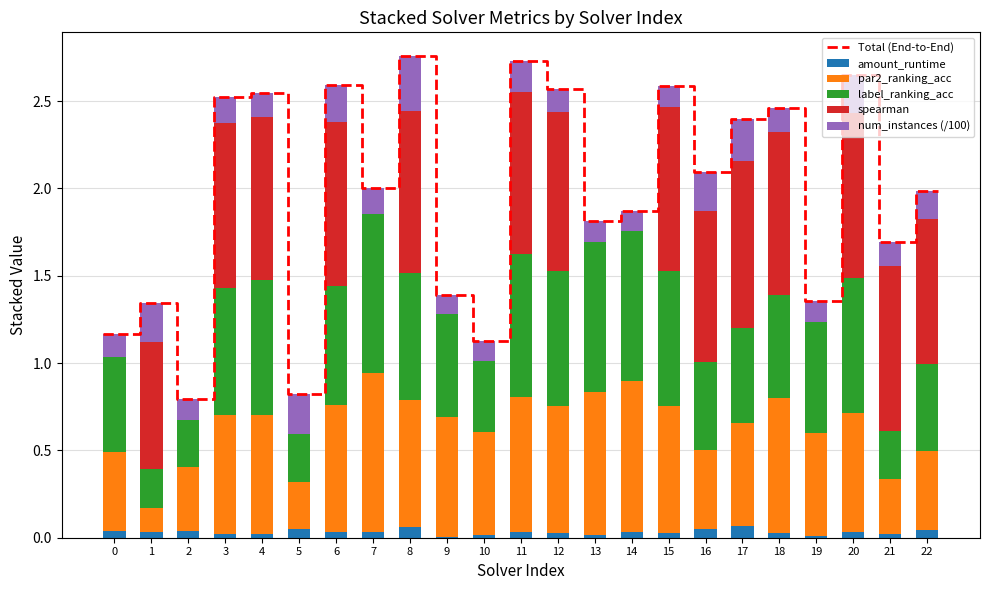

Reading left to right, list all the values displayed in this chart.

par2_ranking_acc: 0.5	0.1	0.4	0.7	0.7	0.3	0.7	0.9	0.7	0.7	0.6	0.8	0.7	0.8	0.9	0.7	0.5	0.6	0.8	0.6	0.7	0.3	0.5
label_ranking_acc: 0.5	0.2	0.3	0.7	0.8	0.3	0.7	0.9	0.7	0.6	0.4	0.8	0.8	0.9	0.9	0.8	0.5	0.5	0.6	0.6	0.8	0.3	0.5
spearman: 0.0	0.7	0.0	0.9	0.9	0.0	0.9	0.0	0.9	0.0	0.0	0.9	0.9	0.0	0.0	0.9	0.9	1.0	0.9	0.0	0.9	0.9	0.8
amount_runtime: 0.0	0.0	0.0	0.0	0.0	0.0	0.0	0.0	0.1	0.0	0.0	0.0	0.0	0.0	0.0	0.0	0.1	0.1	0.0	0.0	0.0	0.0	0.0
num_instances: 0.1	0.2	0.1	0.1	0.1	0.2	0.2	0.1	0.3	0.1	0.1	0.2	0.1	0.1	0.1	0.1	0.2	0.2	0.1	0.1	0.2	0.1	0.2